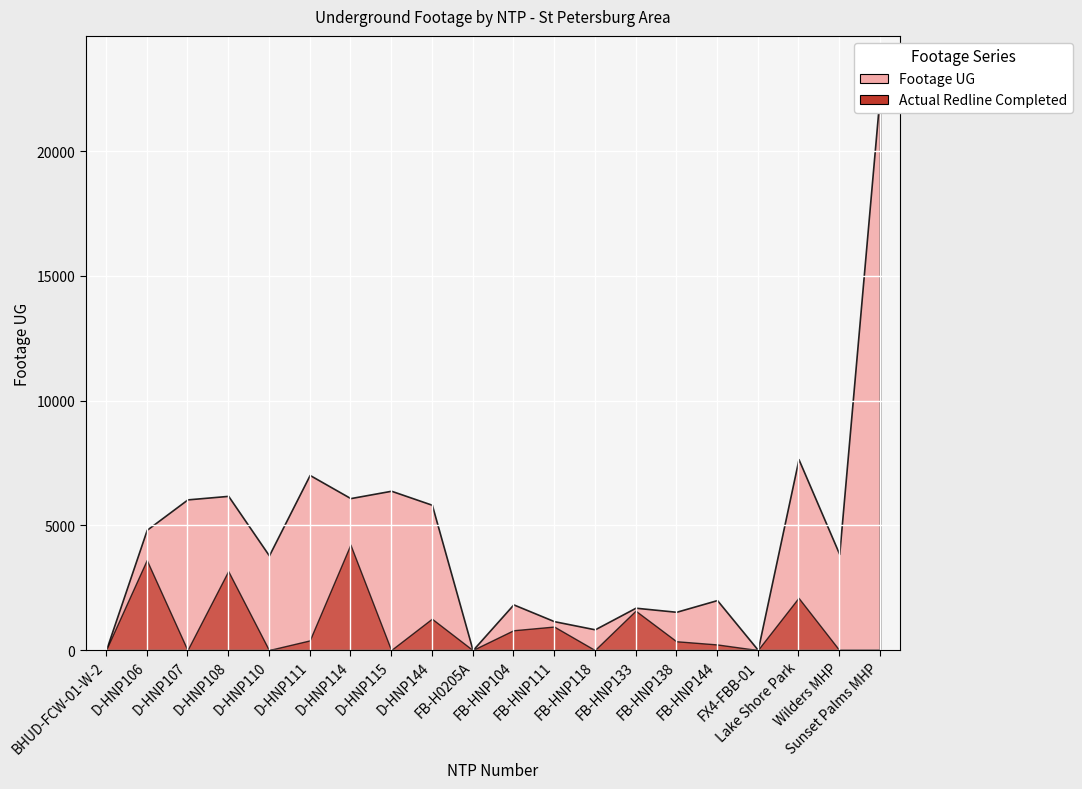

What position from the right is FB-H0205A?

11